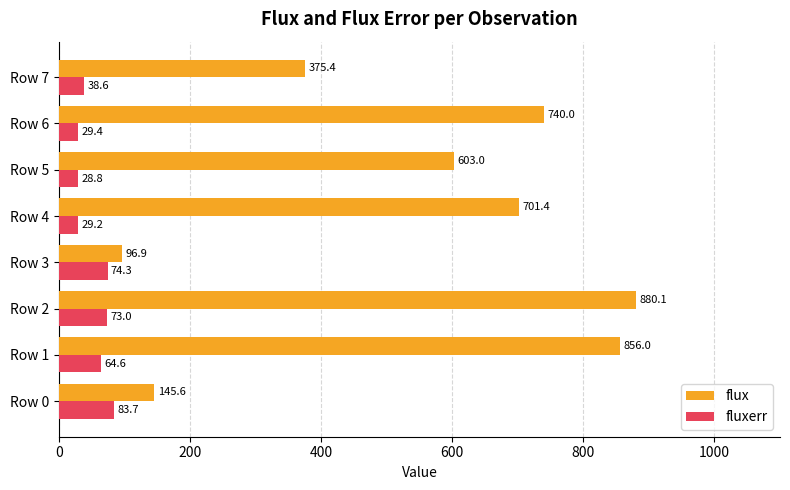

Between Row 0 and Row 6, which series saw the biggest shift?

flux